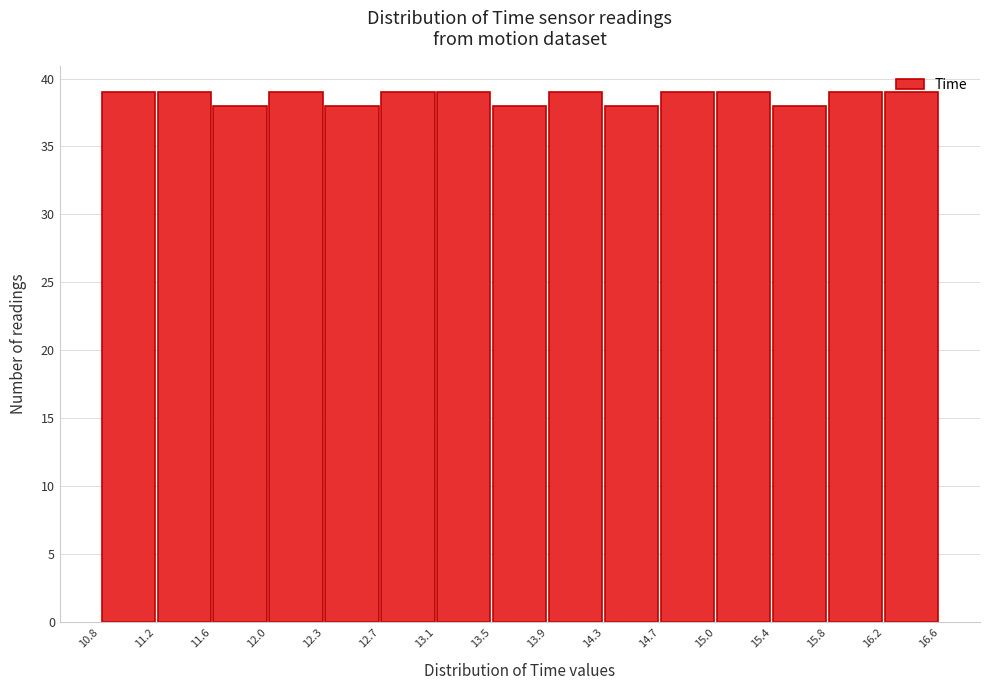

Reading left to right, list every bar in this chart as the range it spans on the x-axis followed by its height. The values are not printed on the chart, so give them approximately, as read against the axis.

10.8 to 11.2: 39
11.2 to 11.6: 39
11.6 to 12.0: 38
12.0 to 12.3: 39
12.3 to 12.7: 38
12.7 to 13.1: 39
13.1 to 13.5: 39
13.5 to 13.9: 38
13.9 to 14.3: 39
14.3 to 14.7: 38
14.7 to 15.0: 39
15.0 to 15.4: 39
15.4 to 15.8: 38
15.8 to 16.2: 39
16.2 to 16.6: 39